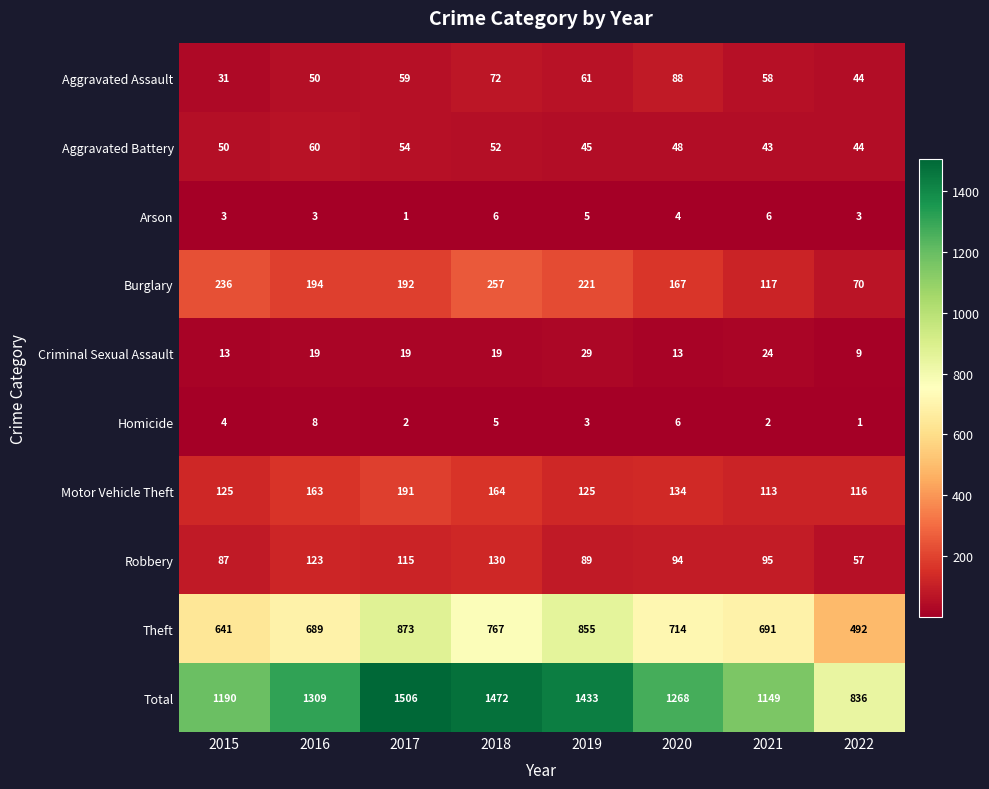

What is the sum of all Motor Vehicle Theft values?

1131